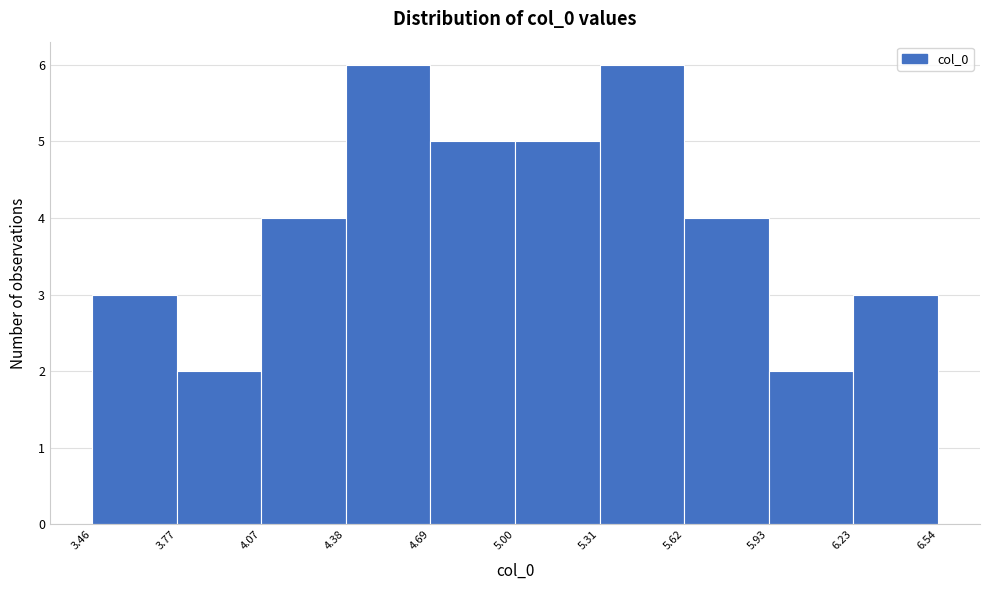

Reading left to right, list every bar in this chart as the range it spans on the x-axis followed by its height. The values are not printed on the chart, so give them approximately, as read against the axis.

3.46 to 3.77: 3
3.77 to 4.07: 2
4.07 to 4.38: 4
4.38 to 4.69: 6
4.69 to 5.00: 5
5.00 to 5.31: 5
5.31 to 5.62: 6
5.62 to 5.93: 4
5.93 to 6.23: 2
6.23 to 6.54: 3